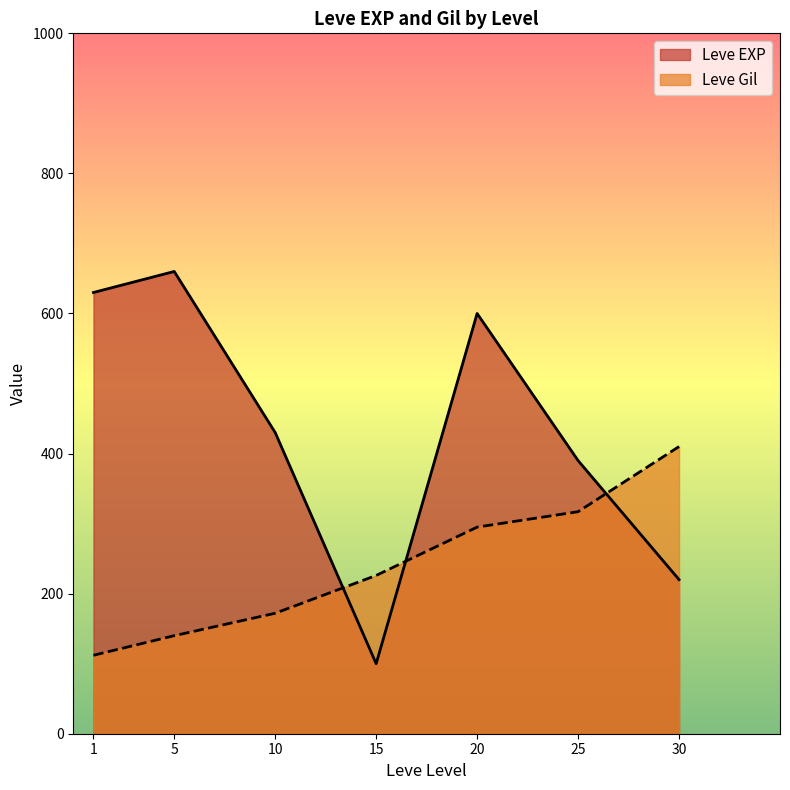

The value of Leve Gil at 25 is 317. True or false?

True